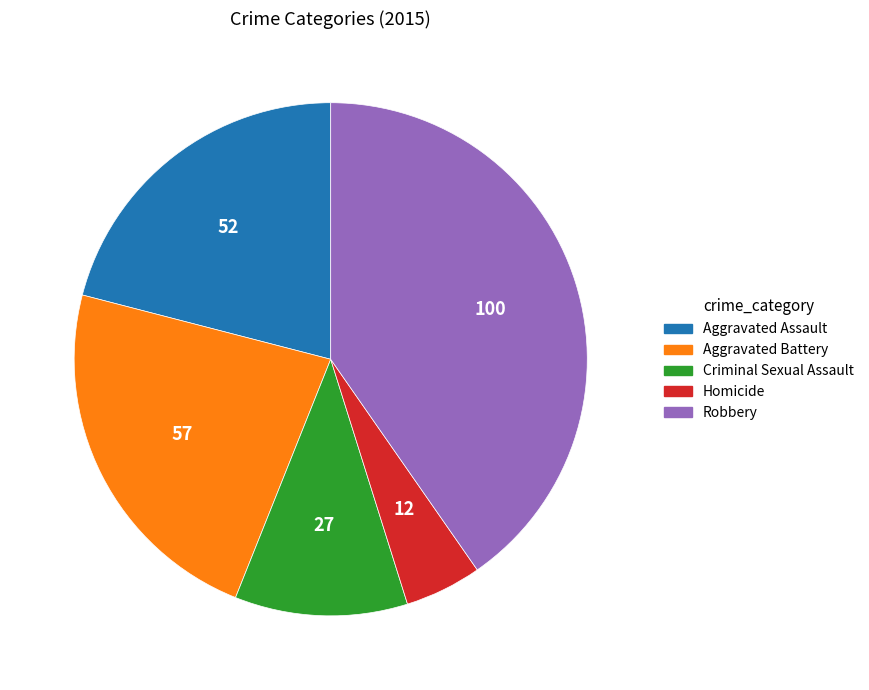

Is it true that Homicide is 5% of the pie?

True